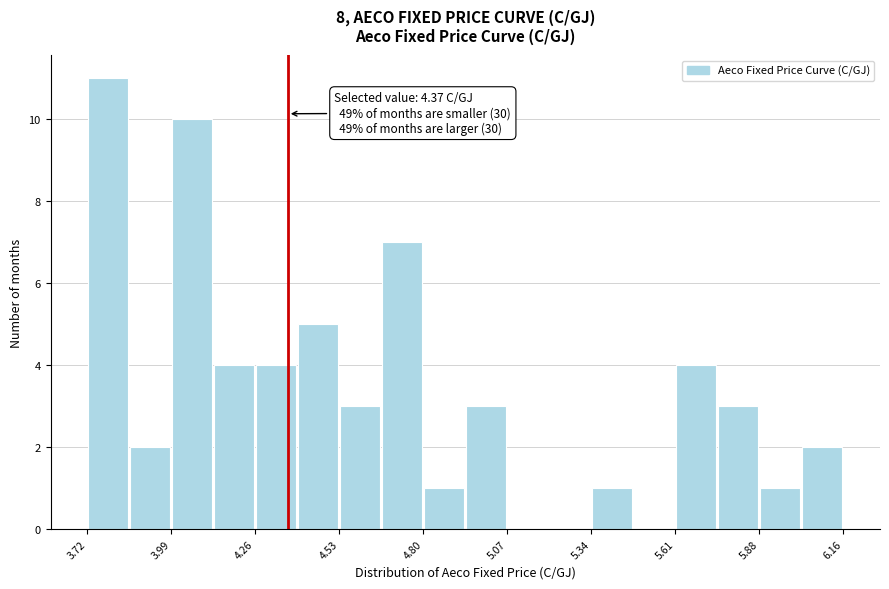

Read against the x-axis, roughly where is the centre of the tallest bar?

3.80